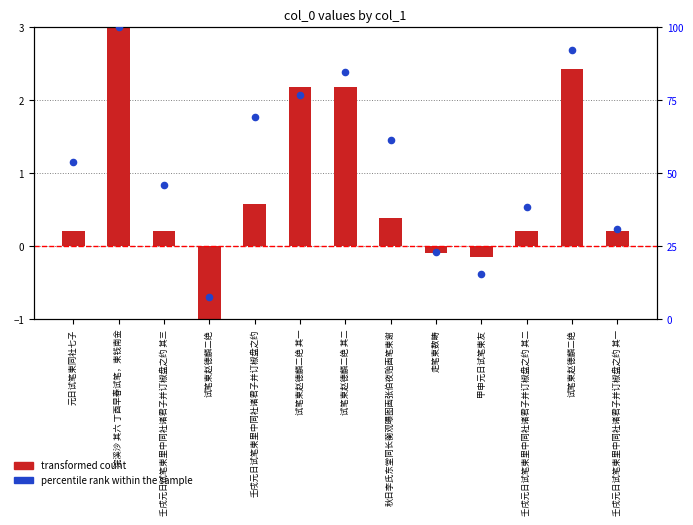

Is the value of percentile rank within the sample at 走笔柬数畴 greater than the value of transformed count at 秋日李氏东堂同长蘅观曝图画张伯夜贻画笔柬谢?

Yes